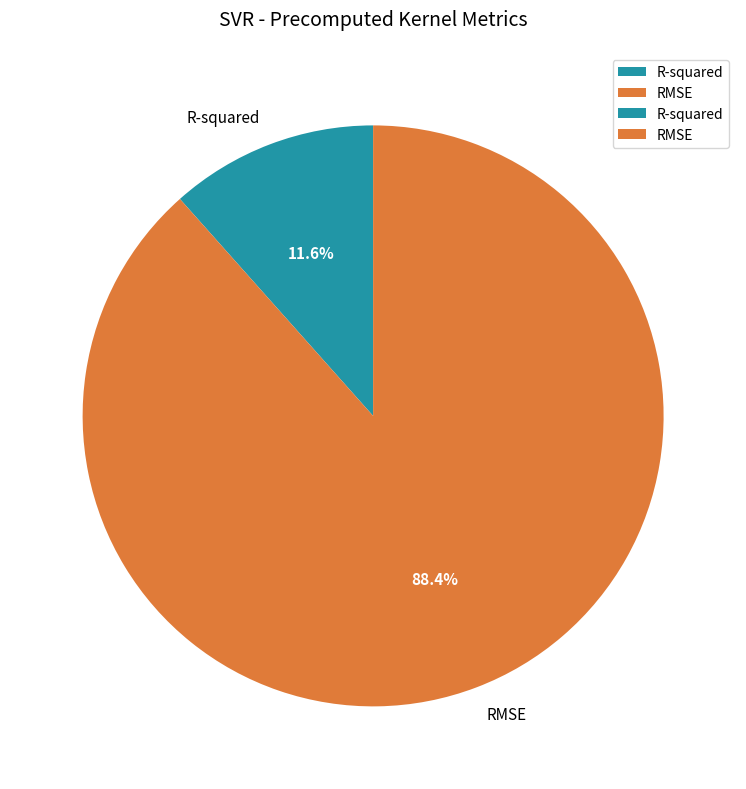

What is the largest slice in the pie chart?

RMSE